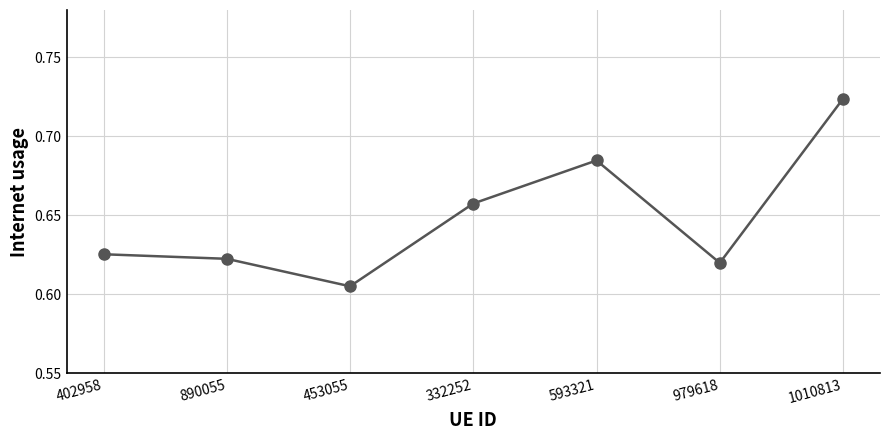

True or false: there are more than 1 points higher than both neighbors.

False